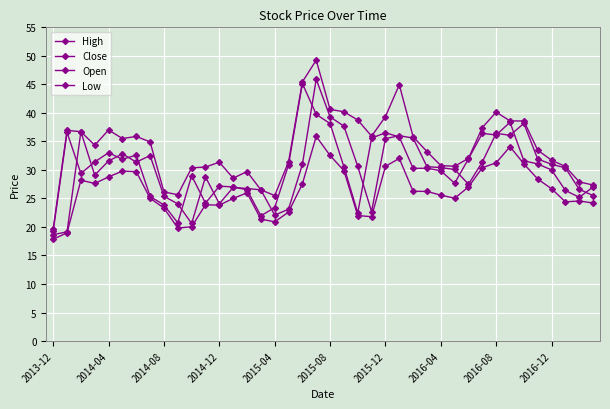

What is the difference between the second highest and minimum values in the Open series?

20.6